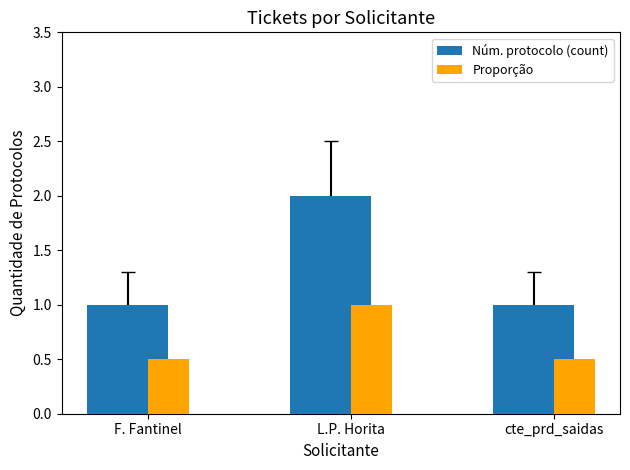

What is the difference between the maximum and minimum values in the Núm. protocolo (count) series?

1.0